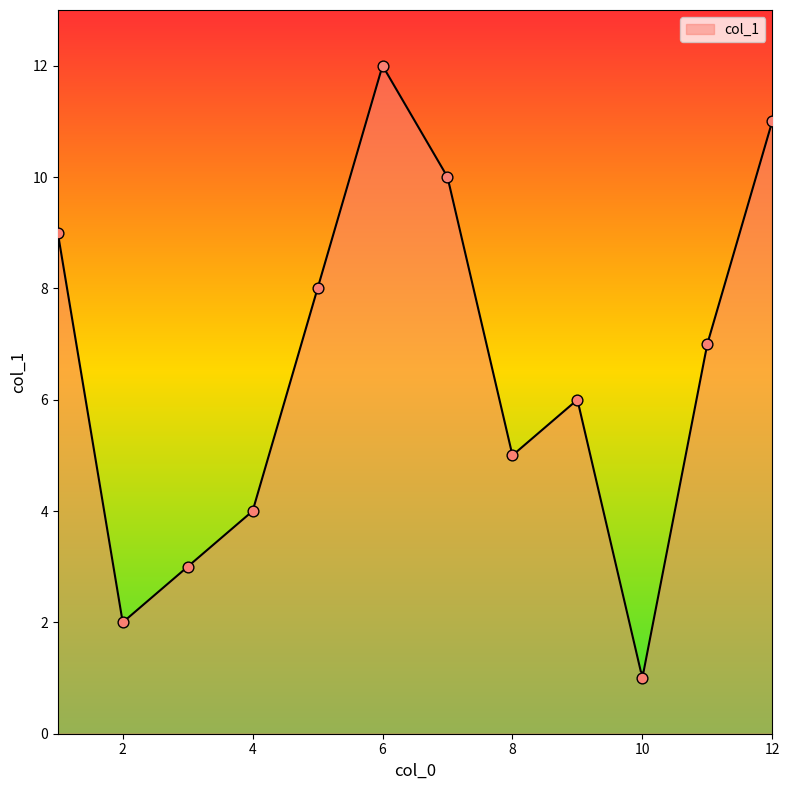

What is the change in value from 2 to 12?

+9